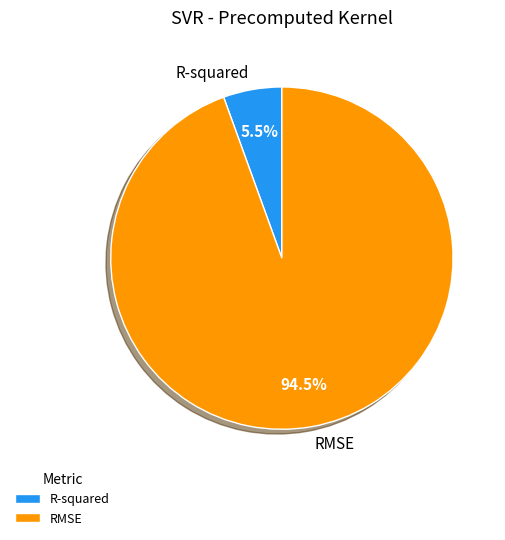

Between RMSE and R-squared, which is larger?

RMSE